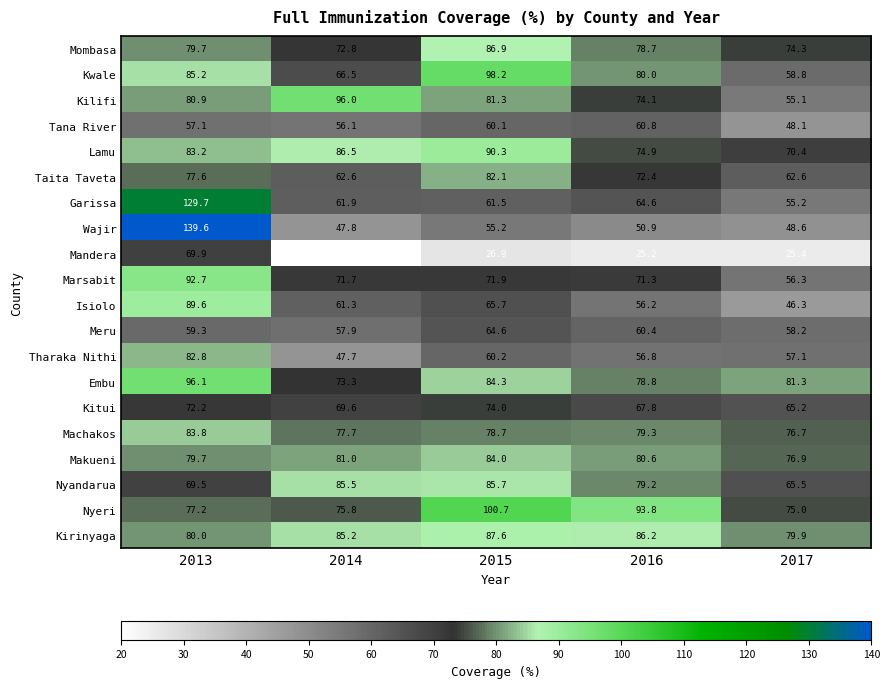

What is the smallest value displayed?

20.4